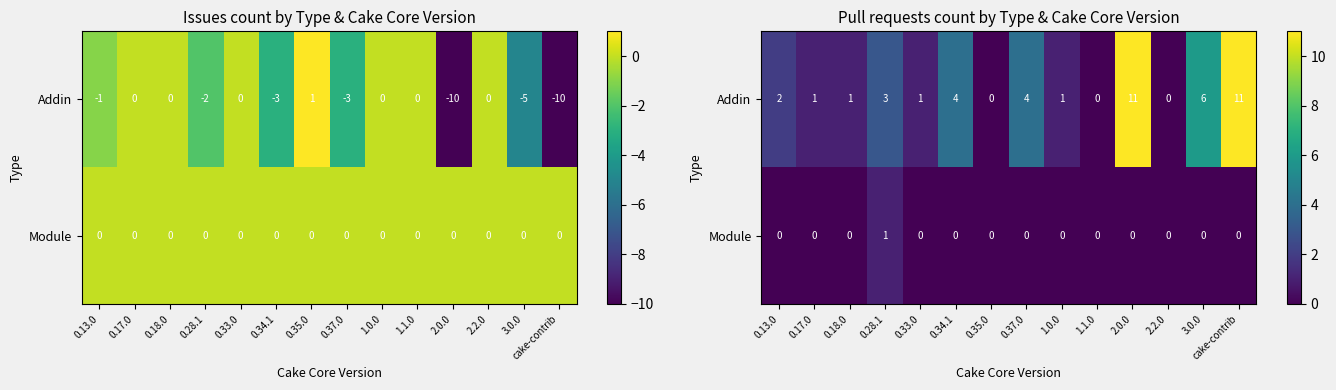

Which series changed the most between 0.33.0 and 0.37.0?

Addin